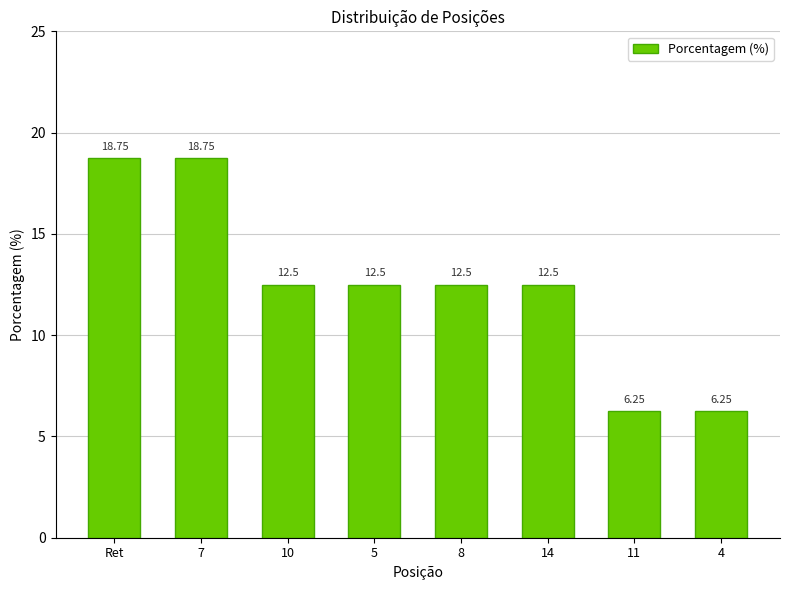

Between 4 and 14, which is larger?

14